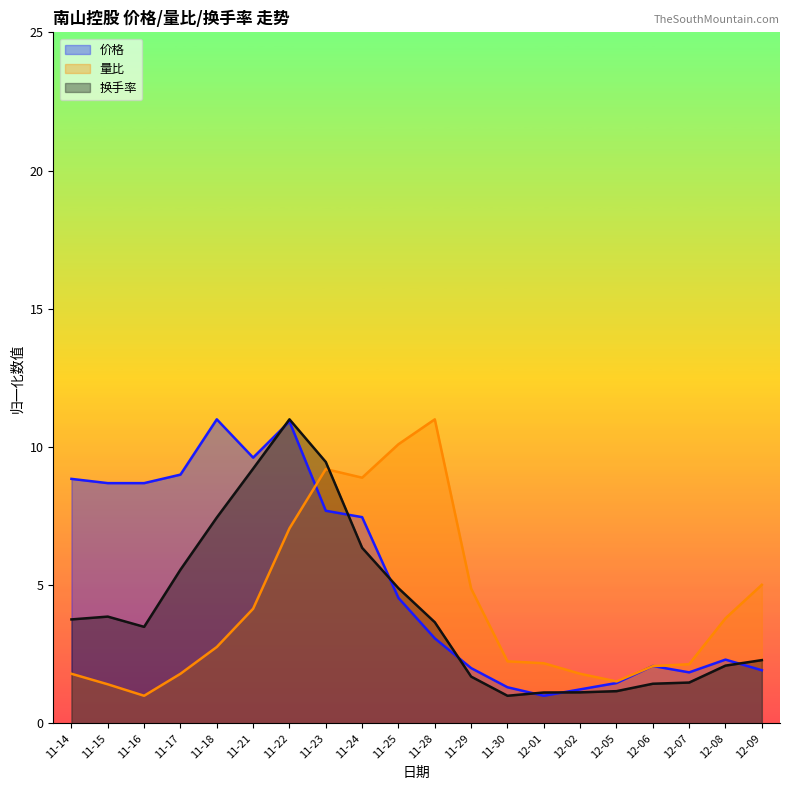

At which category is the sum across all series the highest?

11-22